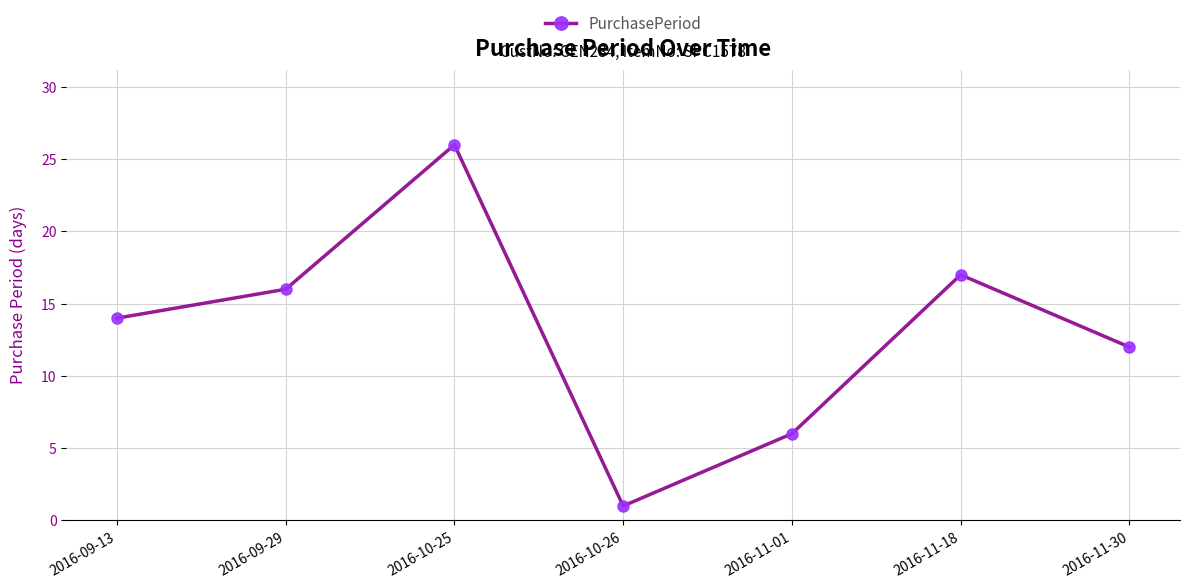

True or false: the data shows 17 at 2016-11-18.

True